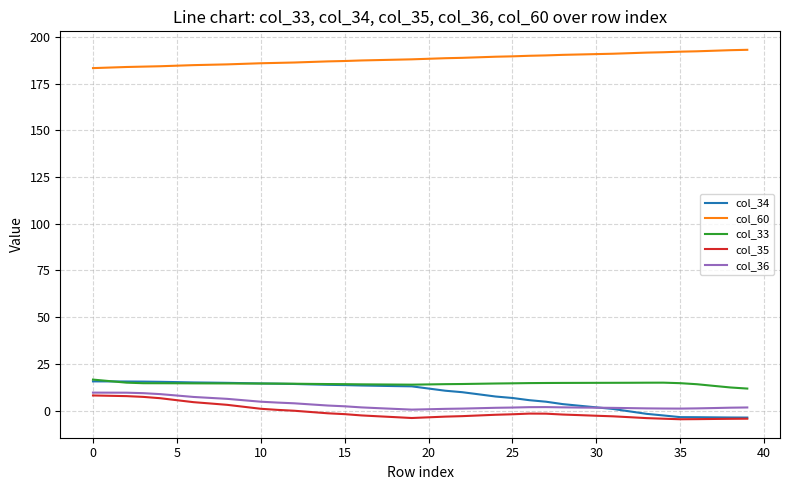

True or false: col_60 and col_35 intersect in this chart.

False